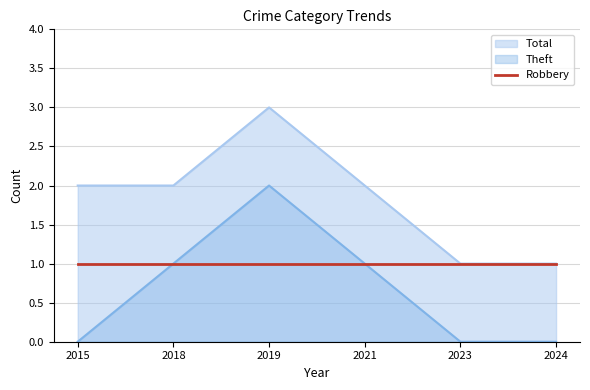

True or false: Theft and Total intersect in this chart.

False